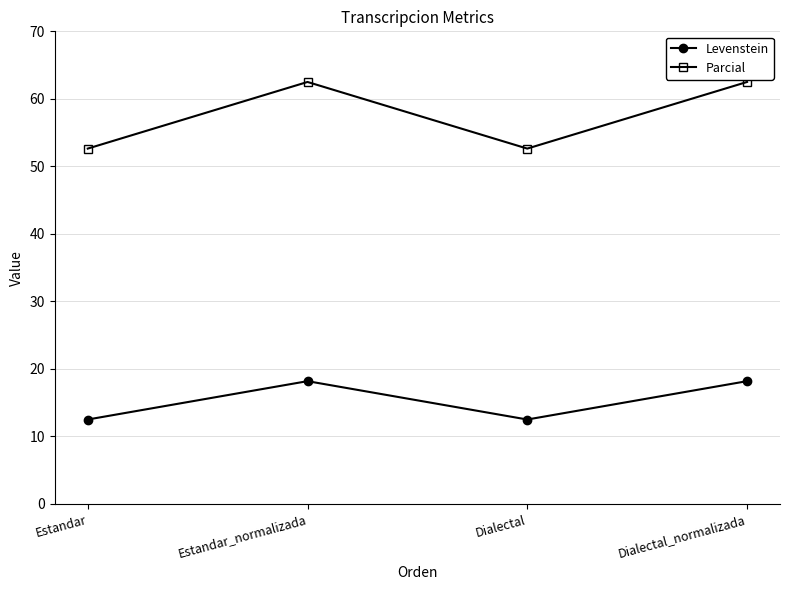

The Parcial series shows 62.5 at Estandar_normalizada. True or false?

True